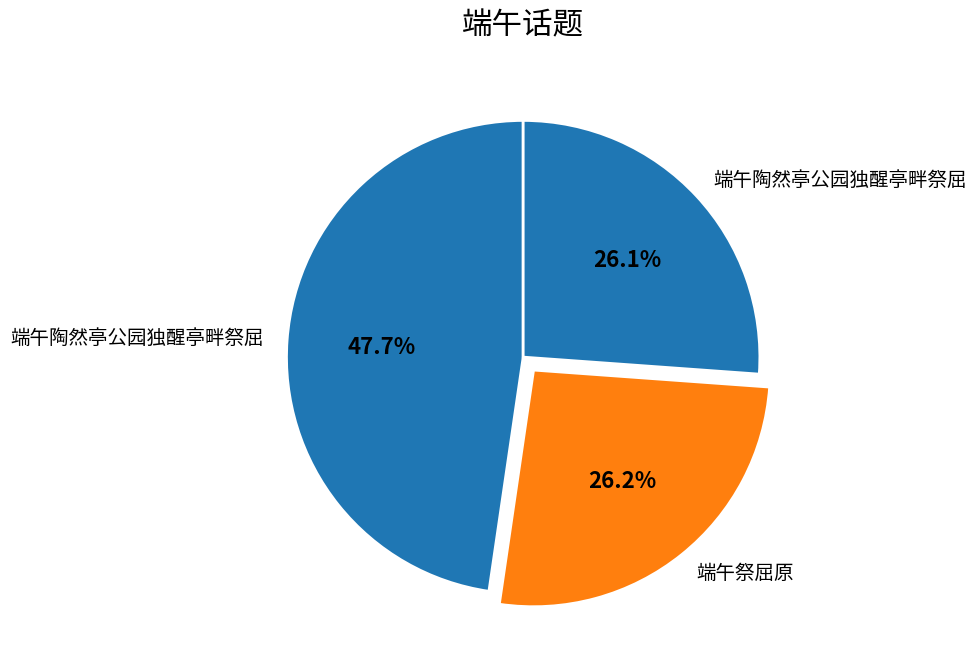

How many segments does this pie chart have?

3